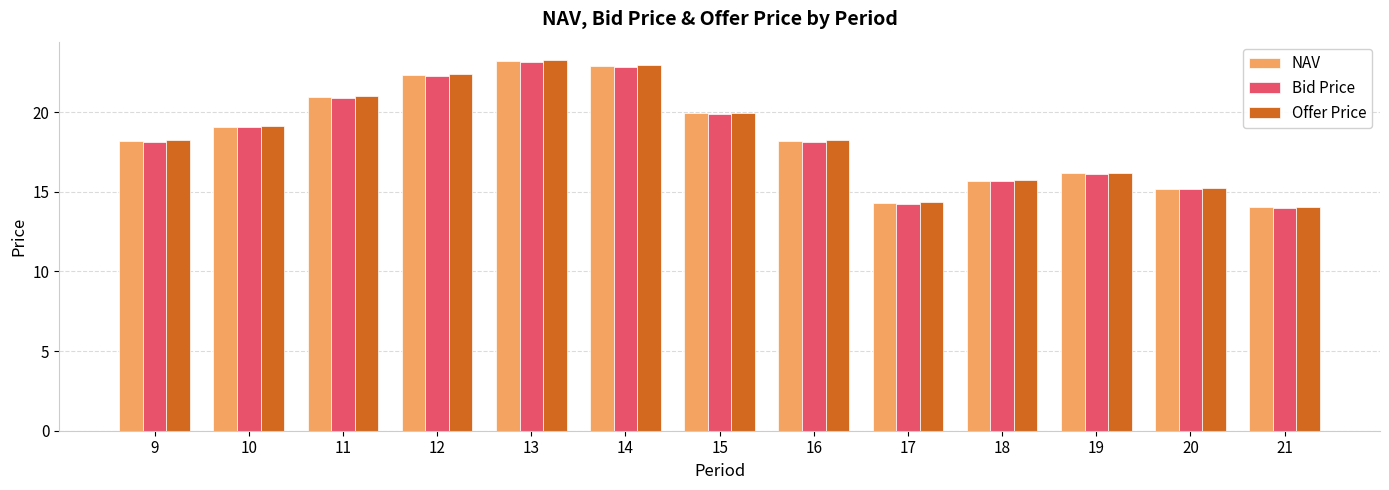

Which series has the widest spread of values?

Offer Price